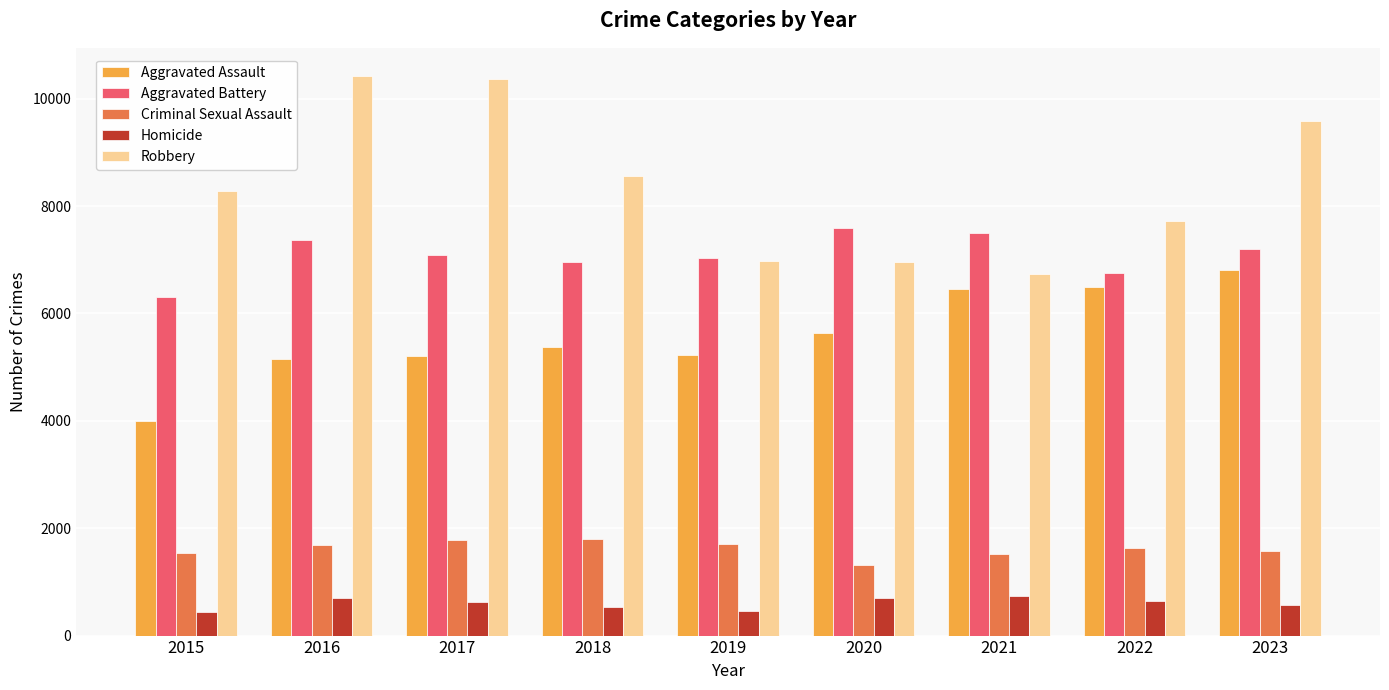

Is the value of Robbery at 2015 greater than the value of Aggravated Assault at 2016?

Yes